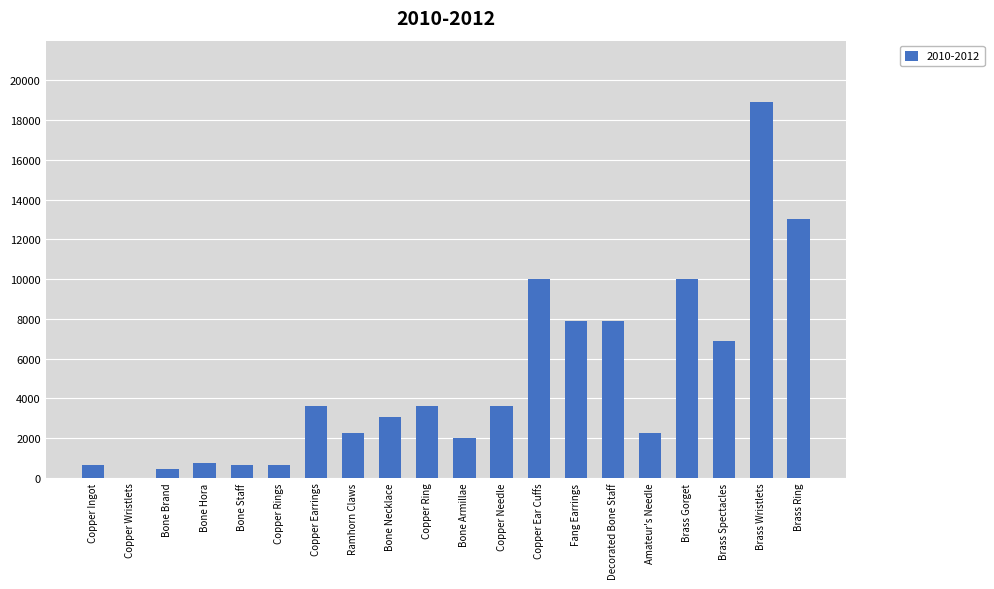

Reading right to left, list all the values displayed in this chart.

13040	18910	6880	9990	2230	7880	7880	9990	3600	1980	3600	3040	2230	3600	630	630	720	450	1	630